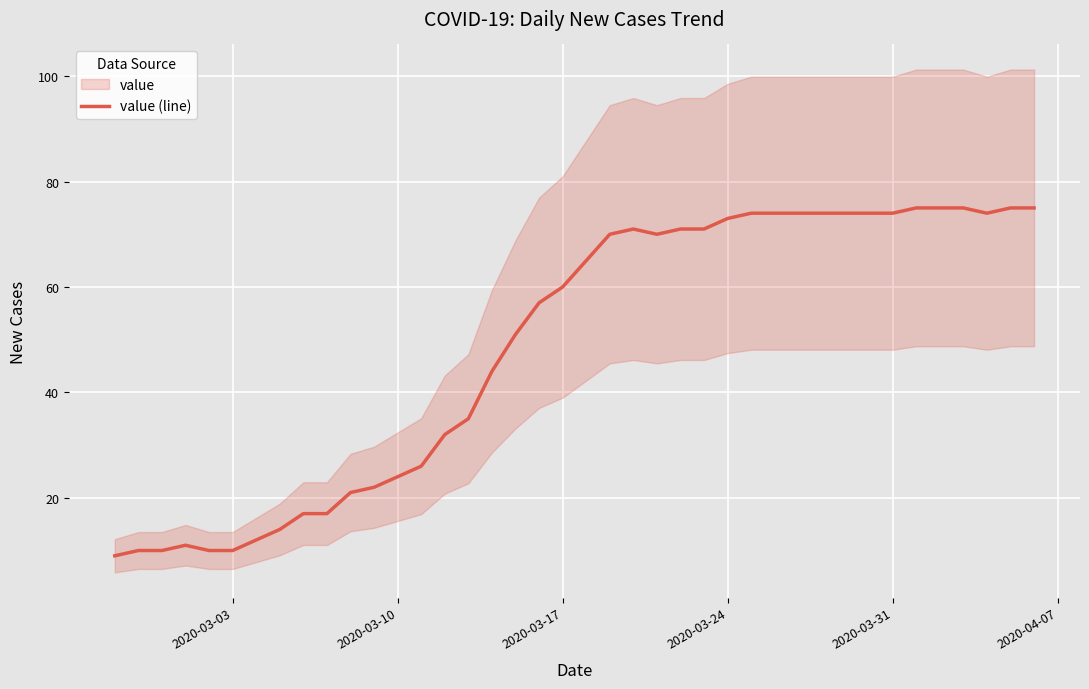

What is the maximum value for value (line)?

75